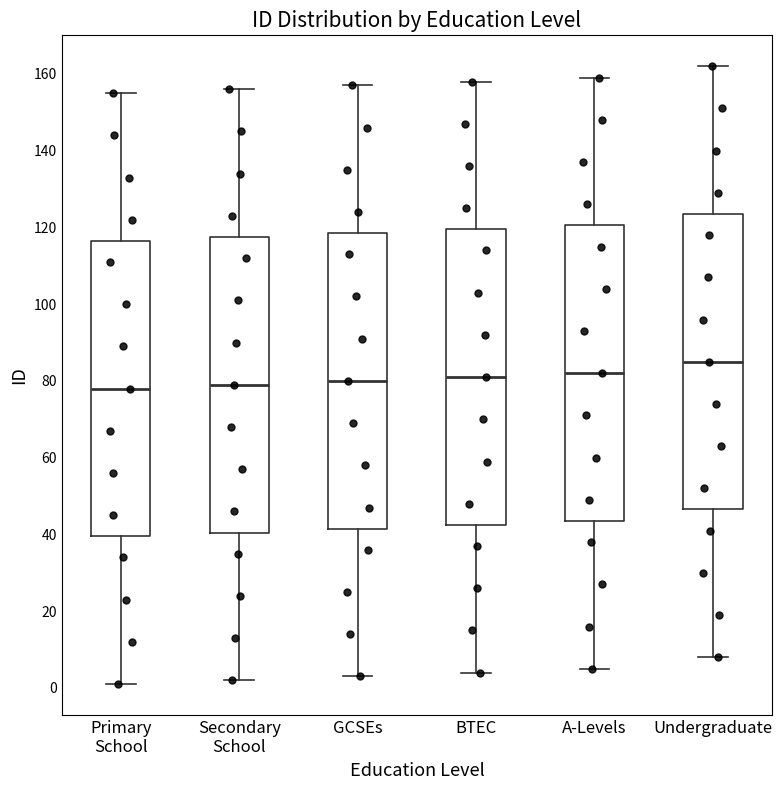

Reading left to right, transcribe this box plot: for each box, give where its median line is, the range the box spans, and where its two whiskers end, as read against the y-axis. The values are not printed on the chart, so give them approximately, as read against the axis.

Primary School: median 78, box 40 to 116, whiskers 2 to 156
Secondary School: median 80, box 40 to 118, whiskers 2 to 156
GCSEs: median 80, box 42 to 118, whiskers 4 to 158
BTEC: median 82, box 42 to 120, whiskers 4 to 158
A-Levels: median 82, box 44 to 120, whiskers 6 to 160
Undergraduate: median 86, box 46 to 124, whiskers 8 to 162